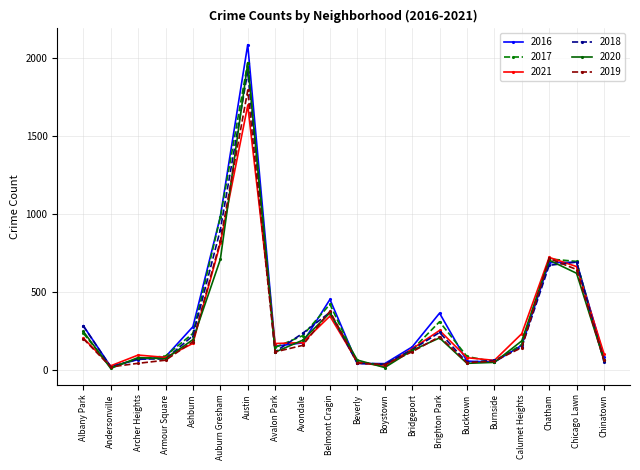

At which label is 2019 closest to 905?

Auburn Gresham